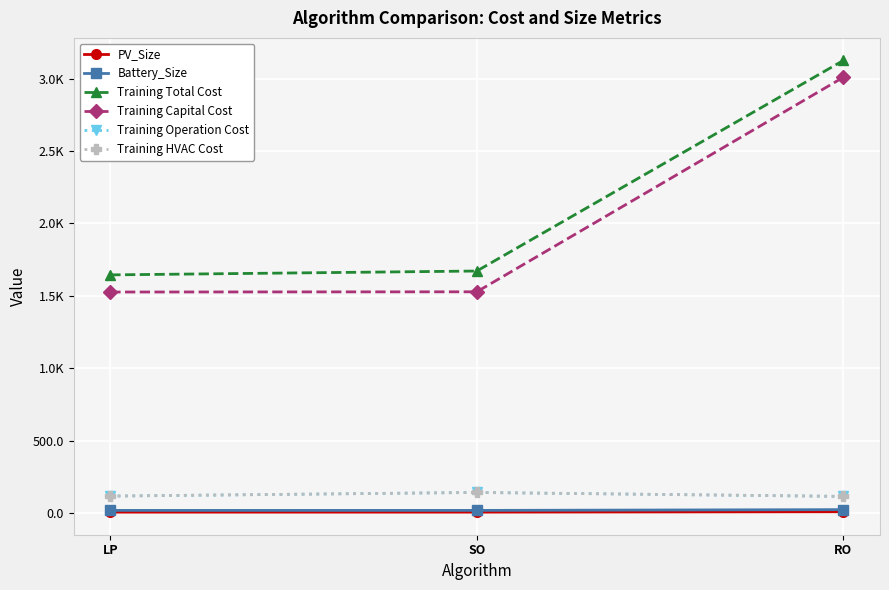

Does the chart have visible grid lines?

Yes